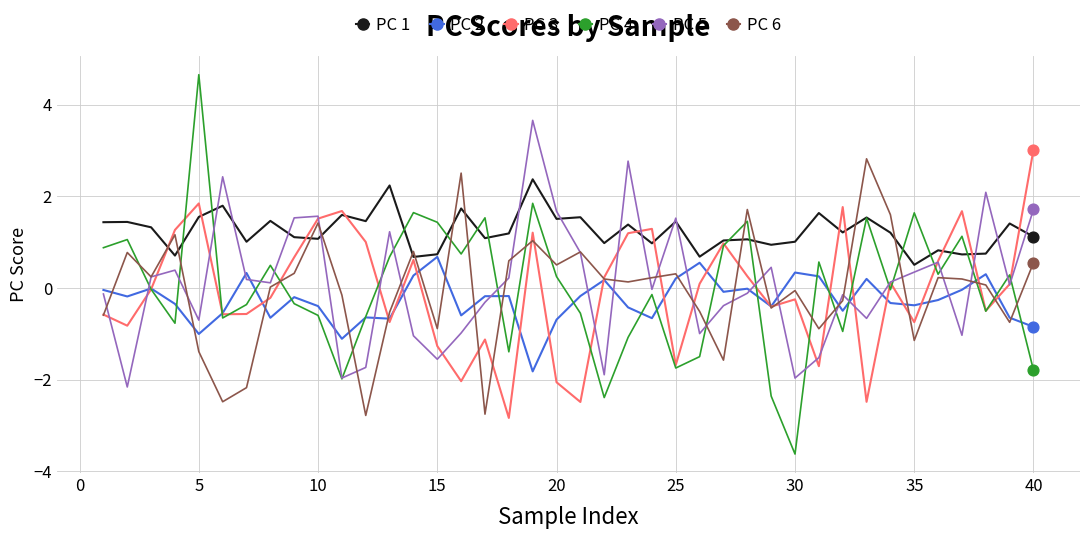

Which series has the largest total across all categories?

PC 1